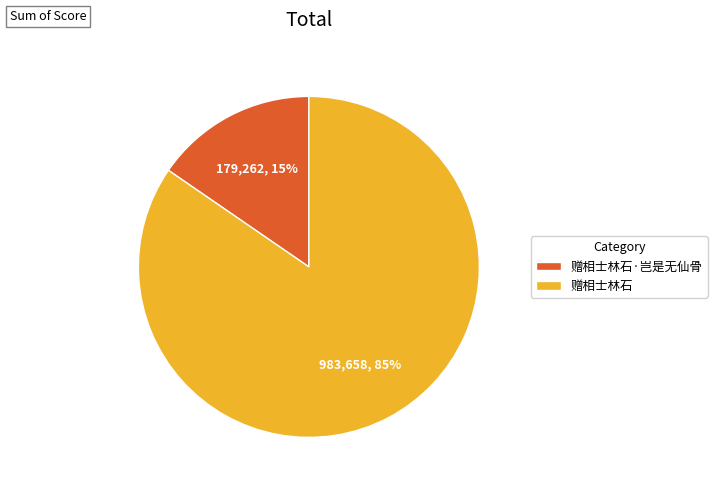

What is the majority slice?

赠相士林石